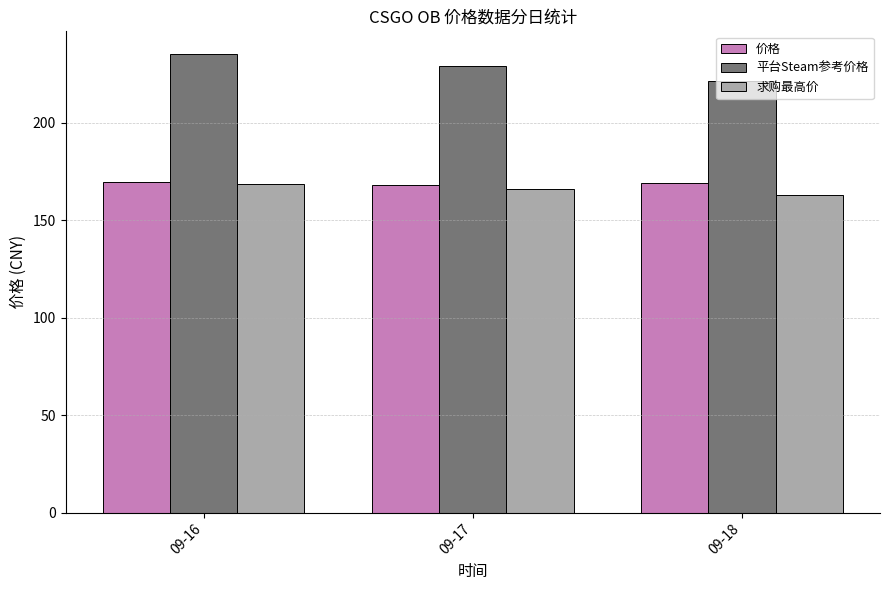

What is the difference between the second highest and minimum values in the 求购最高价 series?

3.0